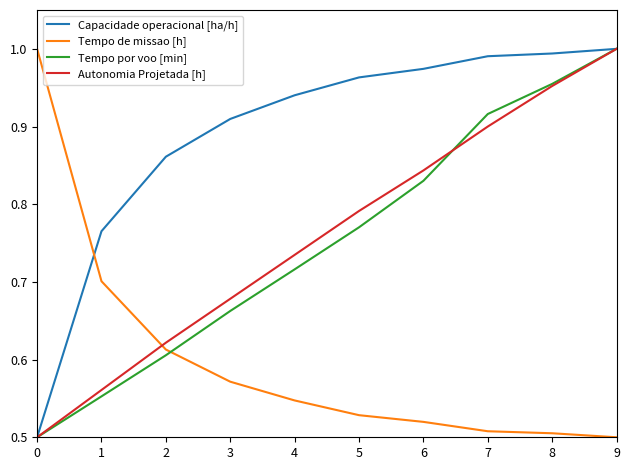

Is it true that Tempo por voo [min] equals 1.0 at 8?

True